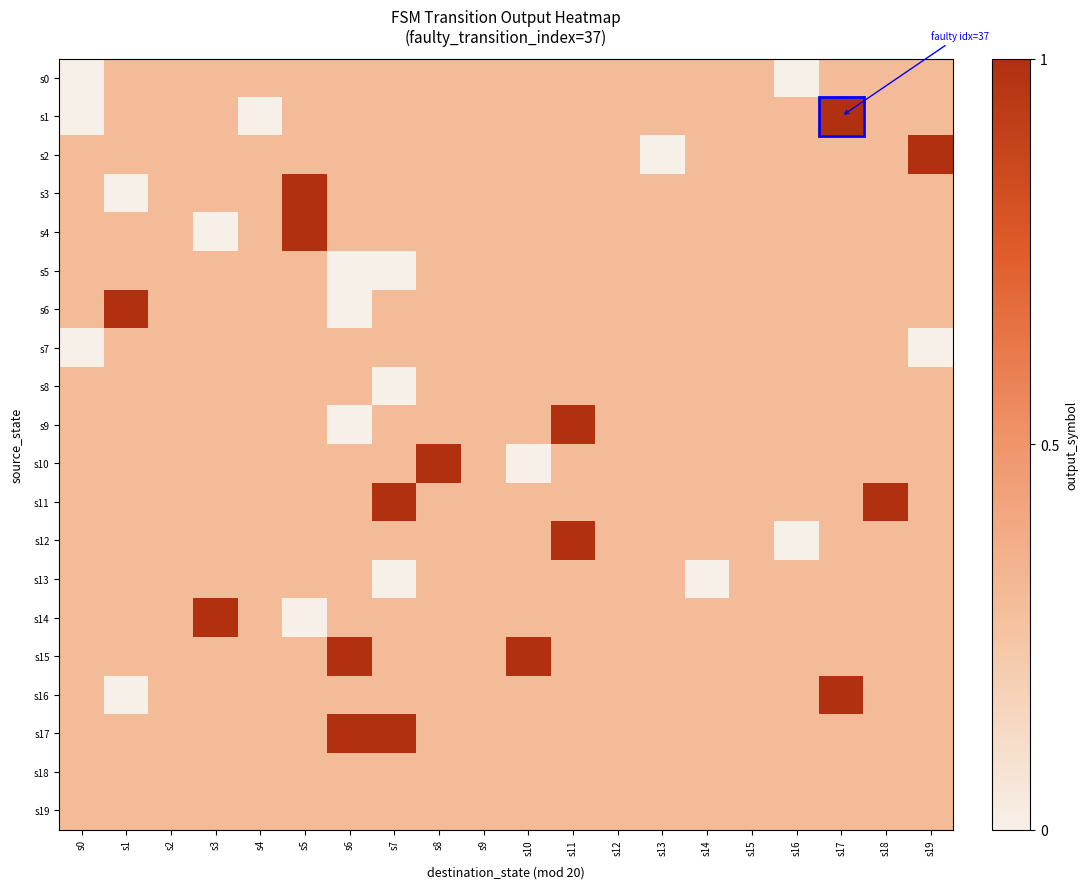

Reading right to left, list all the values displayed in this chart.

s0: s19=0.3	s18=0.3	s17=0.3	s16=0.0	s15=0.3	s14=0.3	s13=0.3	s12=0.3	s11=0.3	s10=0.3	s9=0.3	s8=0.3	s7=0.3	s6=0.3	s5=0.3	s4=0.3	s3=0.3	s2=0.3	s1=0.3	s0=0.0
s1: s19=0.3	s18=0.3	s17=1.0	s16=0.3	s15=0.3	s14=0.3	s13=0.3	s12=0.3	s11=0.3	s10=0.3	s9=0.3	s8=0.3	s7=0.3	s6=0.3	s5=0.3	s4=0.0	s3=0.3	s2=0.3	s1=0.3	s0=0.0
s2: s19=1.0	s18=0.3	s17=0.3	s16=0.3	s15=0.3	s14=0.3	s13=0.0	s12=0.3	s11=0.3	s10=0.3	s9=0.3	s8=0.3	s7=0.3	s6=0.3	s5=0.3	s4=0.3	s3=0.3	s2=0.3	s1=0.3	s0=0.3
s3: s19=0.3	s18=0.3	s17=0.3	s16=0.3	s15=0.3	s14=0.3	s13=0.3	s12=0.3	s11=0.3	s10=0.3	s9=0.3	s8=0.3	s7=0.3	s6=0.3	s5=1.0	s4=0.3	s3=0.3	s2=0.3	s1=0.0	s0=0.3
s4: s19=0.3	s18=0.3	s17=0.3	s16=0.3	s15=0.3	s14=0.3	s13=0.3	s12=0.3	s11=0.3	s10=0.3	s9=0.3	s8=0.3	s7=0.3	s6=0.3	s5=1.0	s4=0.3	s3=0.0	s2=0.3	s1=0.3	s0=0.3
s5: s19=0.3	s18=0.3	s17=0.3	s16=0.3	s15=0.3	s14=0.3	s13=0.3	s12=0.3	s11=0.3	s10=0.3	s9=0.3	s8=0.3	s7=0.0	s6=0.0	s5=0.3	s4=0.3	s3=0.3	s2=0.3	s1=0.3	s0=0.3
s6: s19=0.3	s18=0.3	s17=0.3	s16=0.3	s15=0.3	s14=0.3	s13=0.3	s12=0.3	s11=0.3	s10=0.3	s9=0.3	s8=0.3	s7=0.3	s6=0.0	s5=0.3	s4=0.3	s3=0.3	s2=0.3	s1=1.0	s0=0.3
s7: s19=0.0	s18=0.3	s17=0.3	s16=0.3	s15=0.3	s14=0.3	s13=0.3	s12=0.3	s11=0.3	s10=0.3	s9=0.3	s8=0.3	s7=0.3	s6=0.3	s5=0.3	s4=0.3	s3=0.3	s2=0.3	s1=0.3	s0=0.0
s8: s19=0.3	s18=0.3	s17=0.3	s16=0.3	s15=0.3	s14=0.3	s13=0.3	s12=0.3	s11=0.3	s10=0.3	s9=0.3	s8=0.3	s7=0.0	s6=0.3	s5=0.3	s4=0.3	s3=0.3	s2=0.3	s1=0.3	s0=0.3
s9: s19=0.3	s18=0.3	s17=0.3	s16=0.3	s15=0.3	s14=0.3	s13=0.3	s12=0.3	s11=1.0	s10=0.3	s9=0.3	s8=0.3	s7=0.3	s6=0.0	s5=0.3	s4=0.3	s3=0.3	s2=0.3	s1=0.3	s0=0.3
s10: s19=0.3	s18=0.3	s17=0.3	s16=0.3	s15=0.3	s14=0.3	s13=0.3	s12=0.3	s11=0.3	s10=0.0	s9=0.3	s8=1.0	s7=0.3	s6=0.3	s5=0.3	s4=0.3	s3=0.3	s2=0.3	s1=0.3	s0=0.3
s11: s19=0.3	s18=1.0	s17=0.3	s16=0.3	s15=0.3	s14=0.3	s13=0.3	s12=0.3	s11=0.3	s10=0.3	s9=0.3	s8=0.3	s7=1.0	s6=0.3	s5=0.3	s4=0.3	s3=0.3	s2=0.3	s1=0.3	s0=0.3
s12: s19=0.3	s18=0.3	s17=0.3	s16=0.0	s15=0.3	s14=0.3	s13=0.3	s12=0.3	s11=1.0	s10=0.3	s9=0.3	s8=0.3	s7=0.3	s6=0.3	s5=0.3	s4=0.3	s3=0.3	s2=0.3	s1=0.3	s0=0.3
s13: s19=0.3	s18=0.3	s17=0.3	s16=0.3	s15=0.3	s14=0.0	s13=0.3	s12=0.3	s11=0.3	s10=0.3	s9=0.3	s8=0.3	s7=0.0	s6=0.3	s5=0.3	s4=0.3	s3=0.3	s2=0.3	s1=0.3	s0=0.3
s14: s19=0.3	s18=0.3	s17=0.3	s16=0.3	s15=0.3	s14=0.3	s13=0.3	s12=0.3	s11=0.3	s10=0.3	s9=0.3	s8=0.3	s7=0.3	s6=0.3	s5=0.0	s4=0.3	s3=1.0	s2=0.3	s1=0.3	s0=0.3
s15: s19=0.3	s18=0.3	s17=0.3	s16=0.3	s15=0.3	s14=0.3	s13=0.3	s12=0.3	s11=0.3	s10=1.0	s9=0.3	s8=0.3	s7=0.3	s6=1.0	s5=0.3	s4=0.3	s3=0.3	s2=0.3	s1=0.3	s0=0.3
s16: s19=0.3	s18=0.3	s17=1.0	s16=0.3	s15=0.3	s14=0.3	s13=0.3	s12=0.3	s11=0.3	s10=0.3	s9=0.3	s8=0.3	s7=0.3	s6=0.3	s5=0.3	s4=0.3	s3=0.3	s2=0.3	s1=0.0	s0=0.3
s17: s19=0.3	s18=0.3	s17=0.3	s16=0.3	s15=0.3	s14=0.3	s13=0.3	s12=0.3	s11=0.3	s10=0.3	s9=0.3	s8=0.3	s7=1.0	s6=1.0	s5=0.3	s4=0.3	s3=0.3	s2=0.3	s1=0.3	s0=0.3
s18: s19=0.3	s18=0.3	s17=0.3	s16=0.3	s15=0.3	s14=0.3	s13=0.3	s12=0.3	s11=0.3	s10=0.3	s9=0.3	s8=0.3	s7=0.3	s6=0.3	s5=0.3	s4=0.3	s3=0.3	s2=0.3	s1=0.3	s0=0.3
s19: s19=0.3	s18=0.3	s17=0.3	s16=0.3	s15=0.3	s14=0.3	s13=0.3	s12=0.3	s11=0.3	s10=0.3	s9=0.3	s8=0.3	s7=0.3	s6=0.3	s5=0.3	s4=0.3	s3=0.3	s2=0.3	s1=0.3	s0=0.3